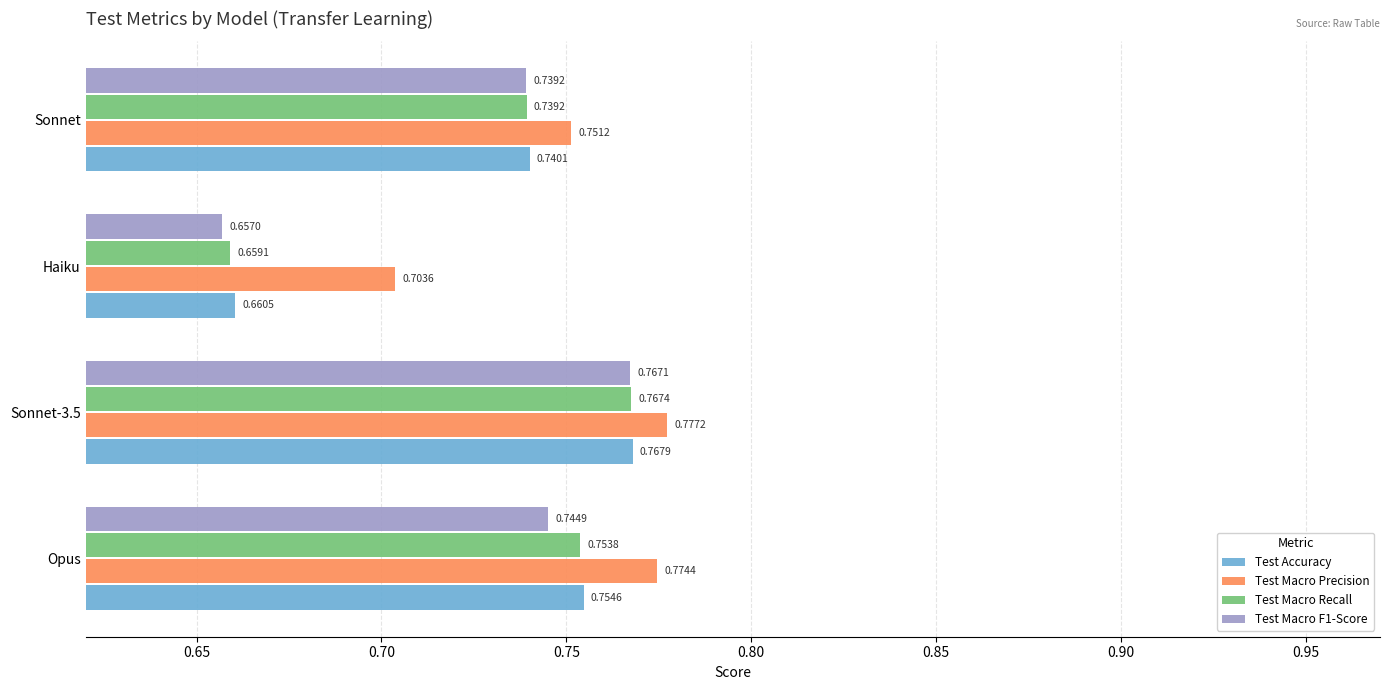

At which category does the chart reach its minimum across all series?

Haiku